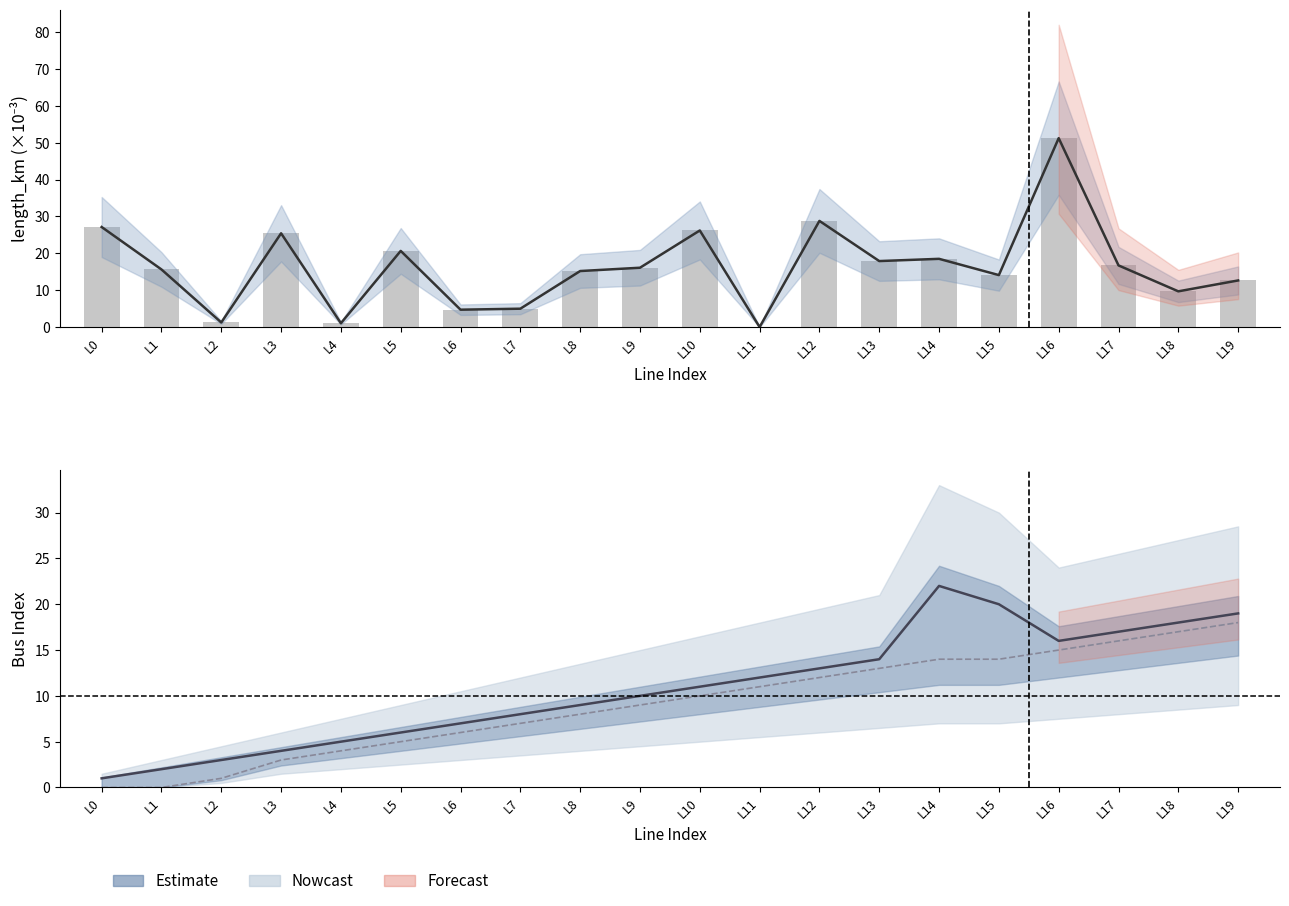

What is the difference between the length_km values at L11 and L18?

9.7